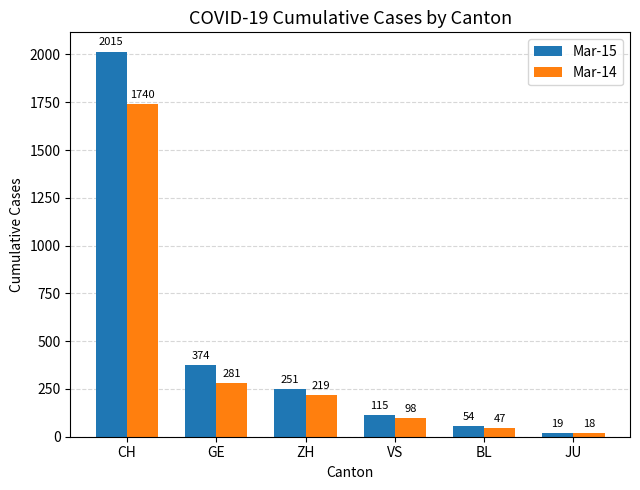

Reading left to right, what are all the values shown in this chart?

Mar-15: 2015	374	251	115	54	19
Mar-14: 1740	281	219	98	47	18